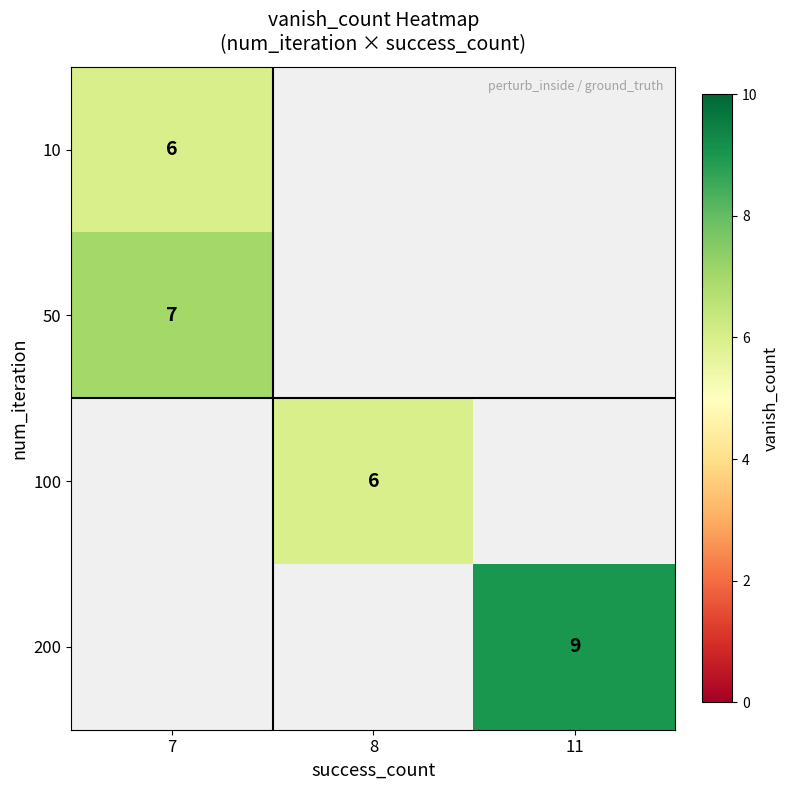

True or false: 200 has a value of 9 at 11.

True